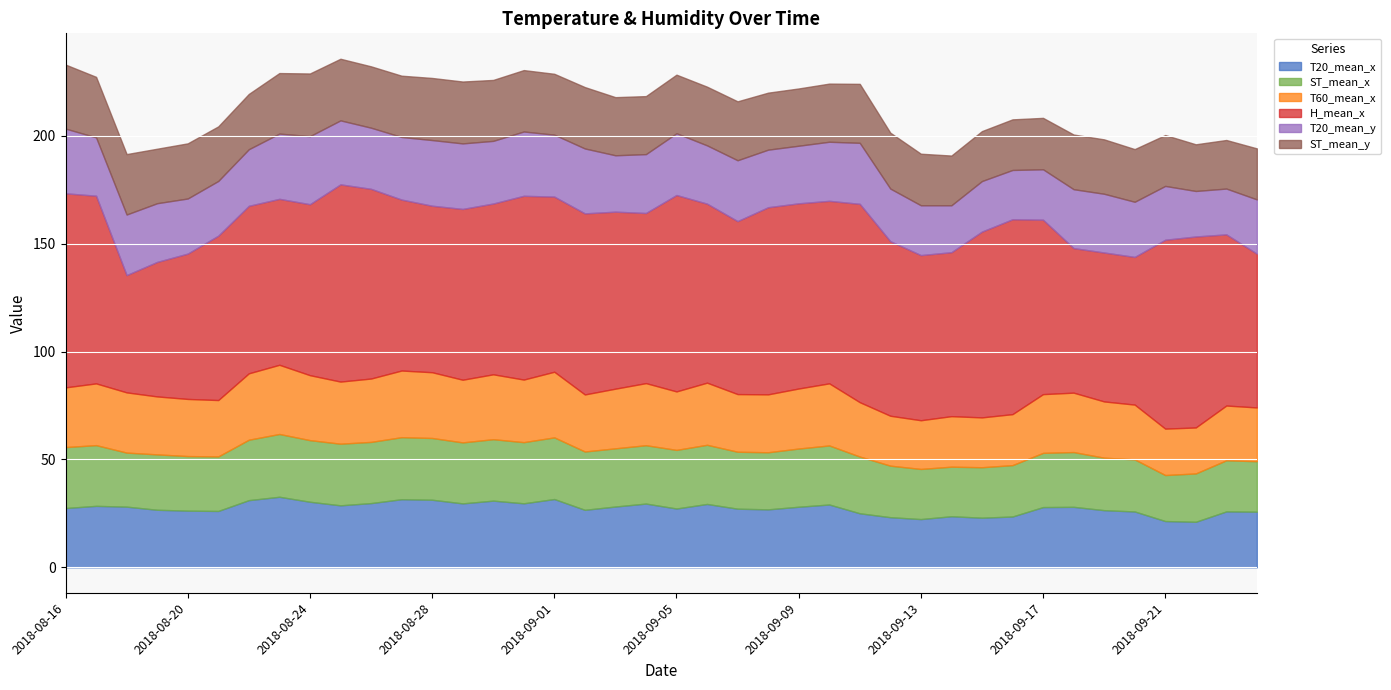

How many intersections are there between T20_mean_y and ST_mean_x?

18